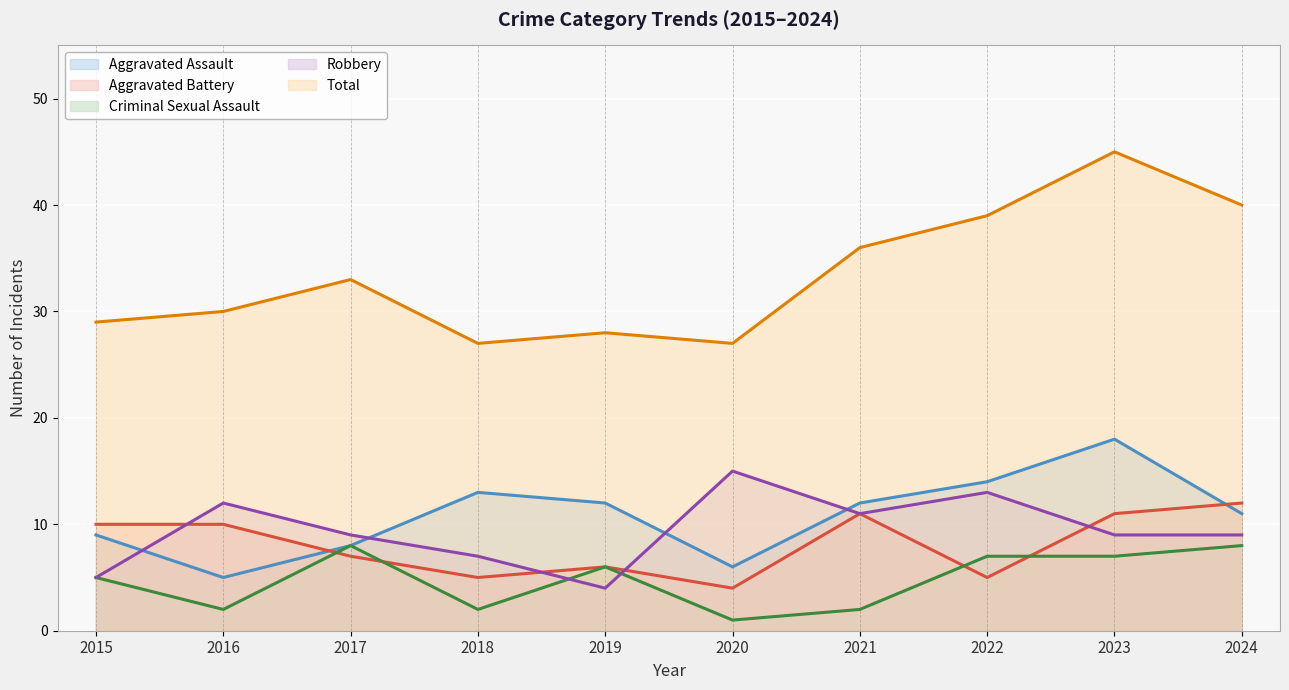

Which has a higher value, 2018 or 2022?

2022